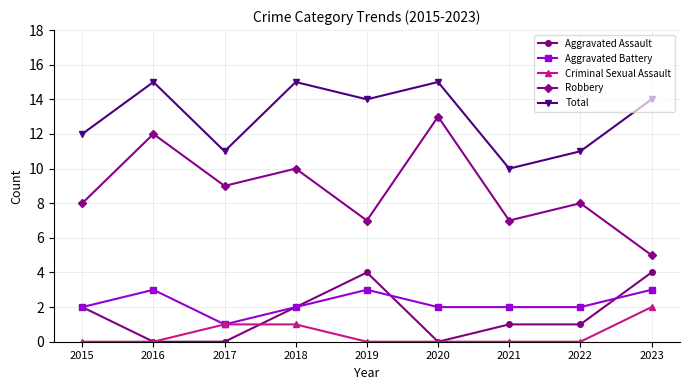

Reading left to right, what are all the values shown in this chart?

Aggravated Assault: 2015=2	2016=0	2017=0	2018=2	2019=4	2020=0	2021=1	2022=1	2023=4
Aggravated Battery: 2015=2	2016=3	2017=1	2018=2	2019=3	2020=2	2021=2	2022=2	2023=3
Criminal Sexual Assault: 2015=0	2016=0	2017=1	2018=1	2019=0	2020=0	2021=0	2022=0	2023=2
Robbery: 2015=8	2016=12	2017=9	2018=10	2019=7	2020=13	2021=7	2022=8	2023=5
Total: 2015=12	2016=15	2017=11	2018=15	2019=14	2020=15	2021=10	2022=11	2023=14